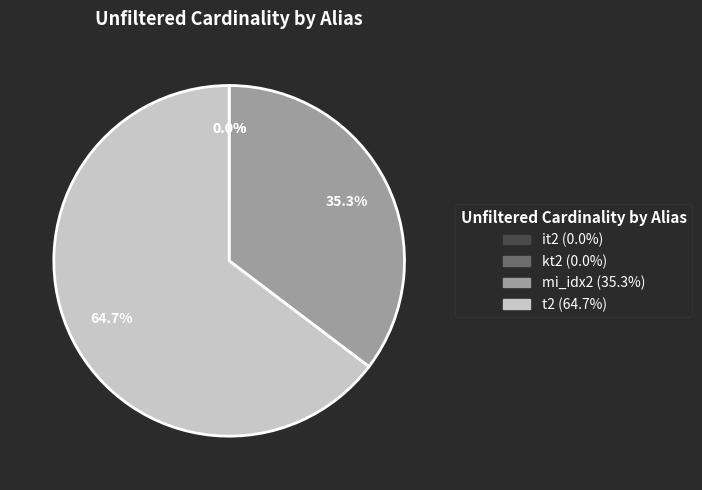

Which slice is the largest?

t2